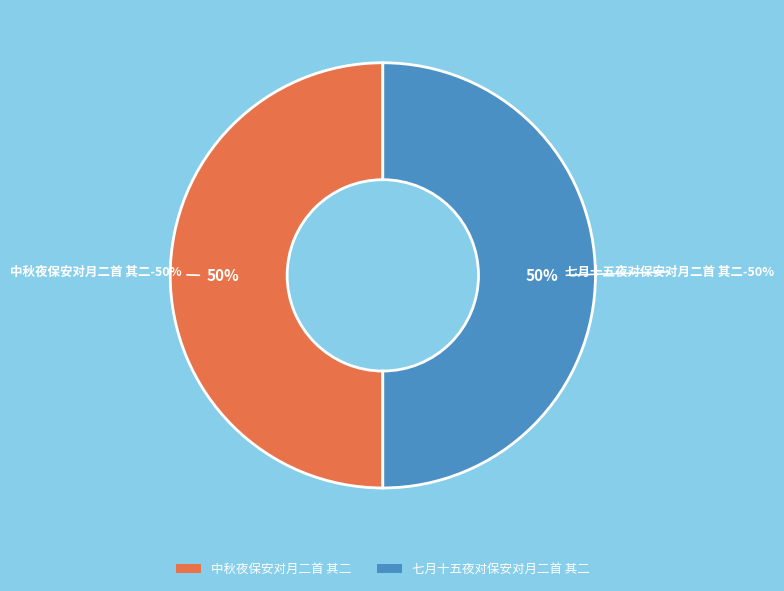

To the nearest percent, what is the average slice percentage?

50%